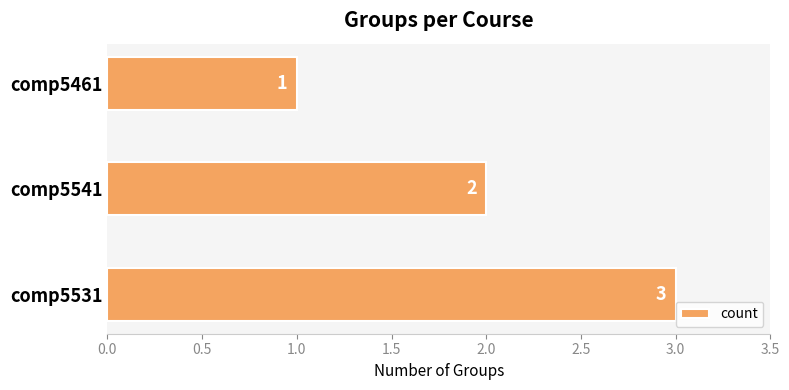

Which label corresponds to the smallest value in the chart?

comp5461